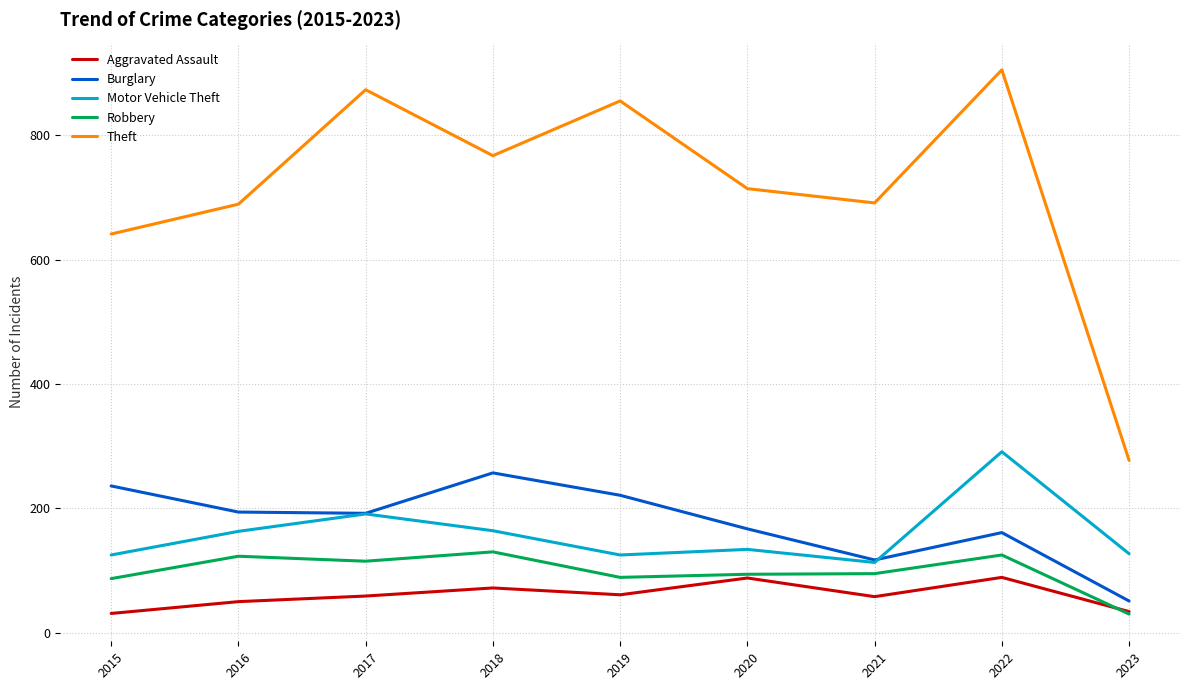

What is the difference between the maximum and minimum values in the Burglary series?

206